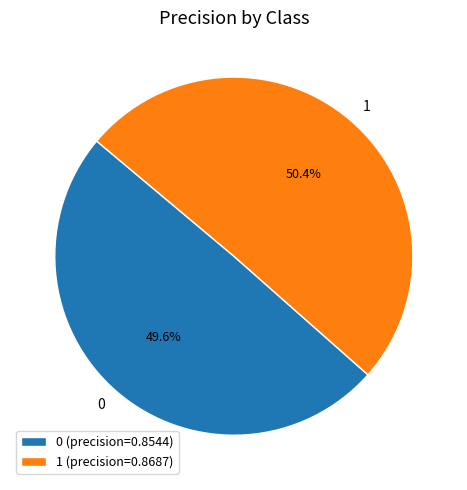

Combined, do 1 and 0 account for over 50%?

Yes